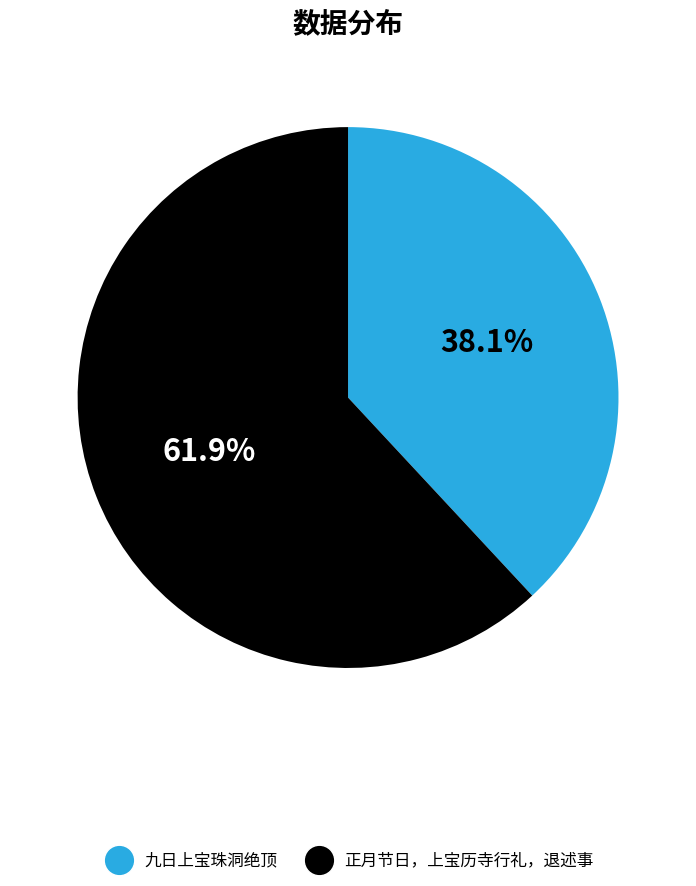

What is the ratio of the value at 九日上宝珠洞绝顶 to the value at 正月节日，上宝历寺行礼，退述事?

0.6